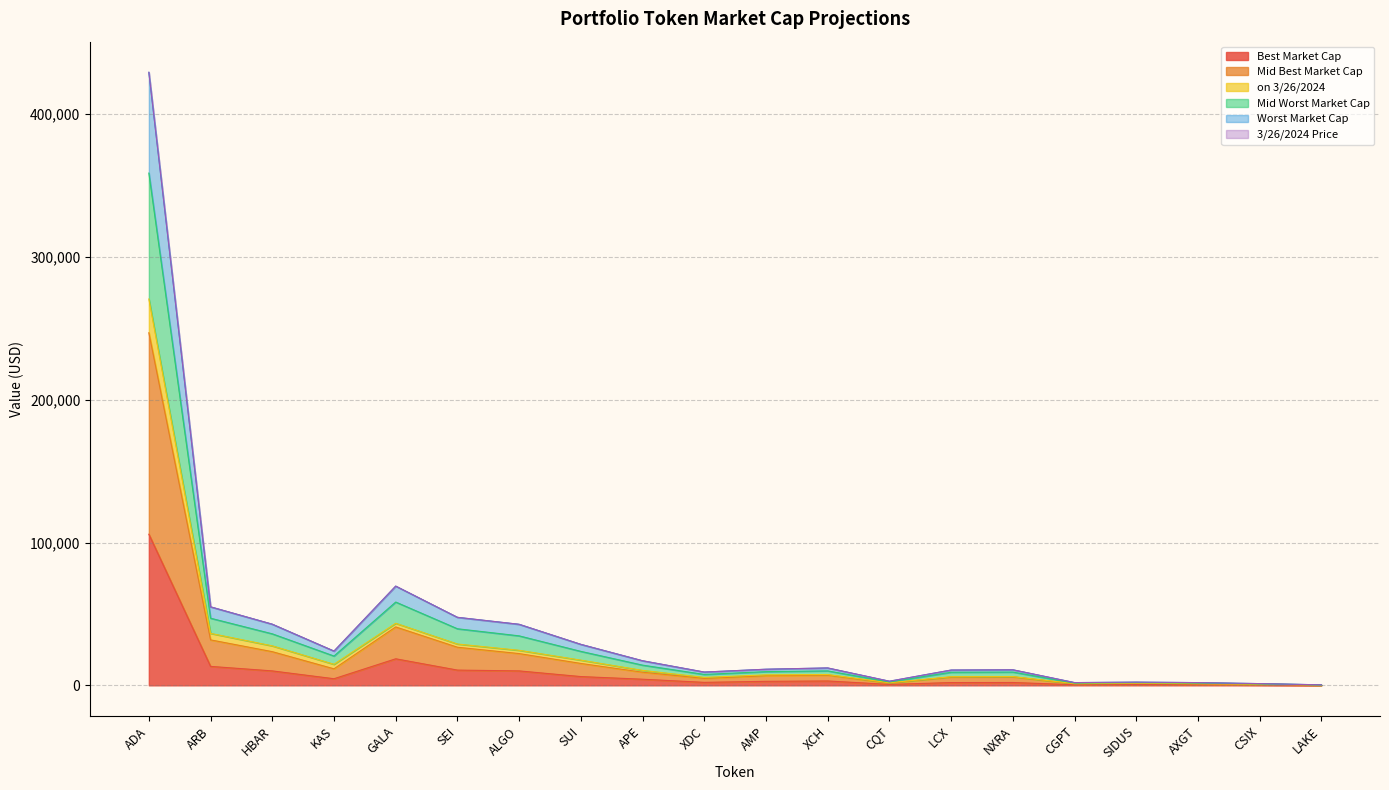

What is the minimum value shown in the chart?

87.8